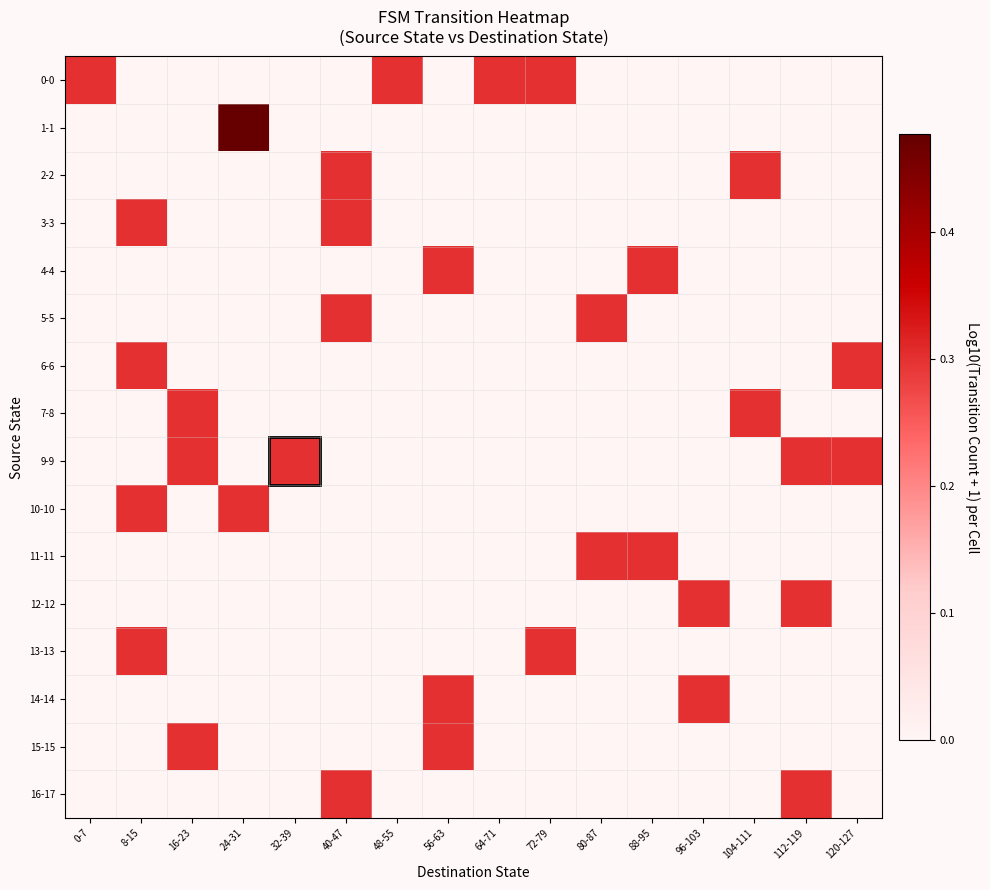

Which series has the largest range (max minus min)?

1-1